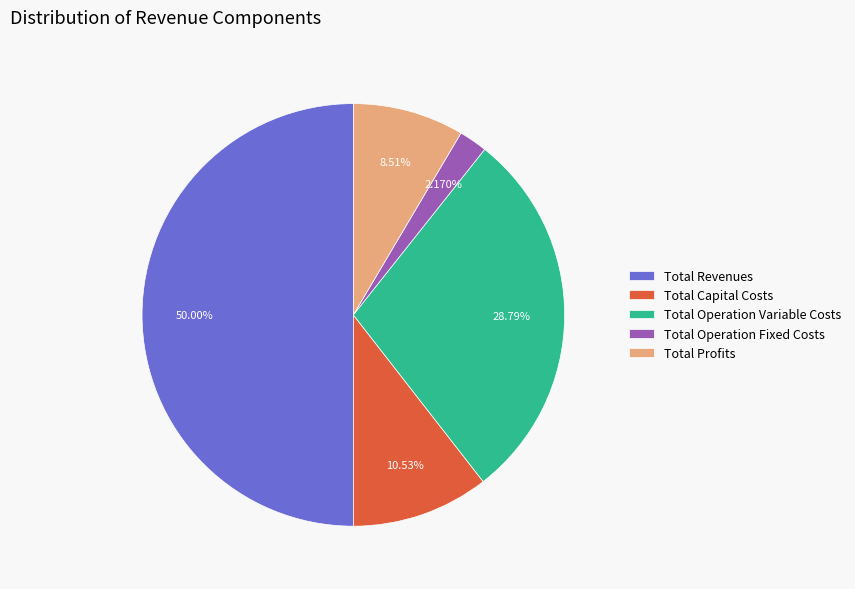

Count the number of slices in the pie.

5